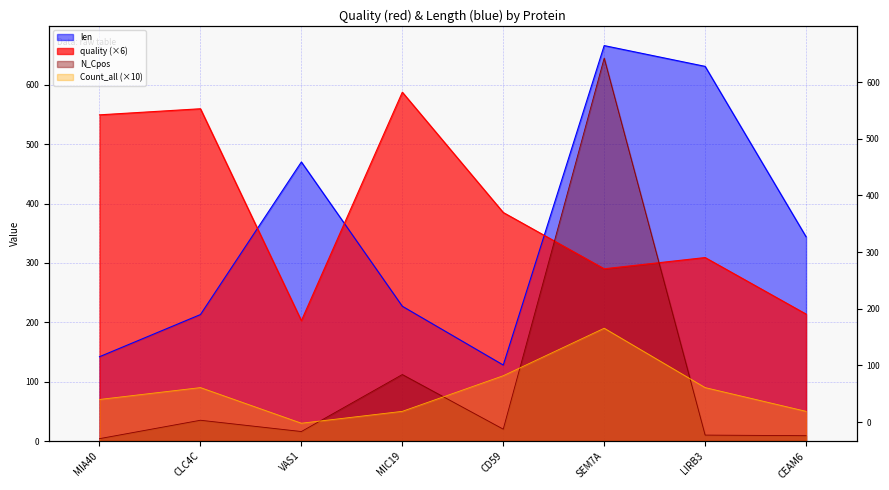

What are all the series names shown in the legend?

quality, len, N_Cpos, Count_all